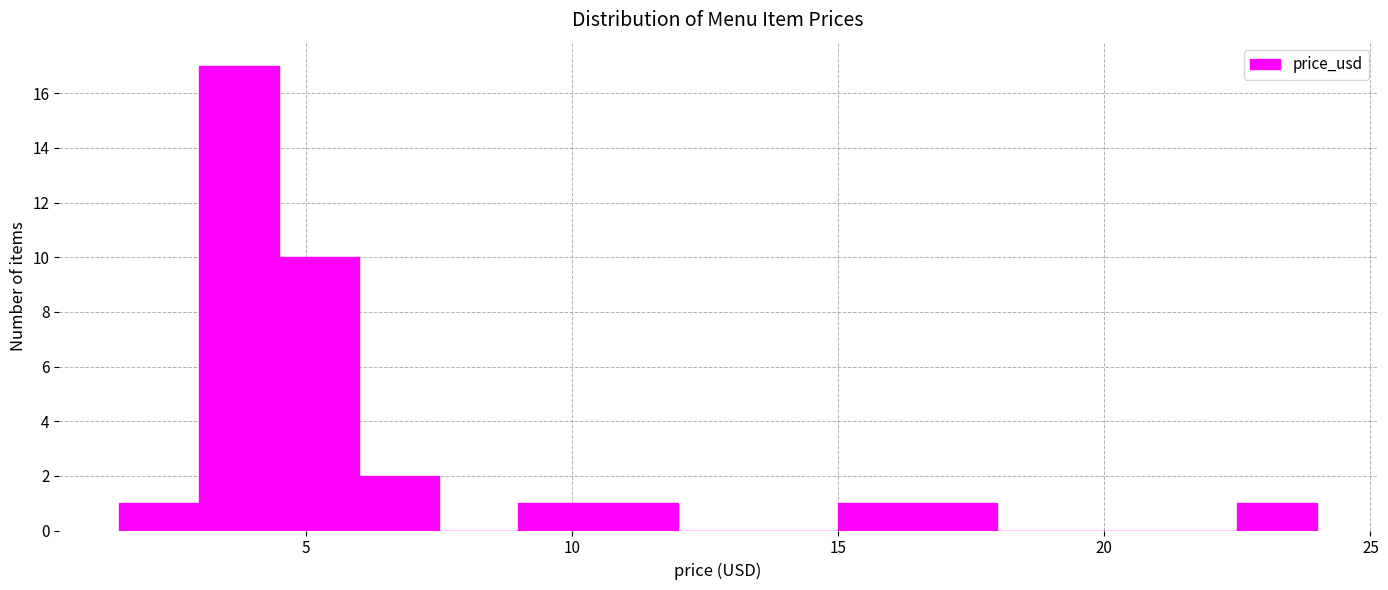

Around what value on the x-axis is the tallest bar? Give the approximate position of its centre, as read against the axis.

3.5